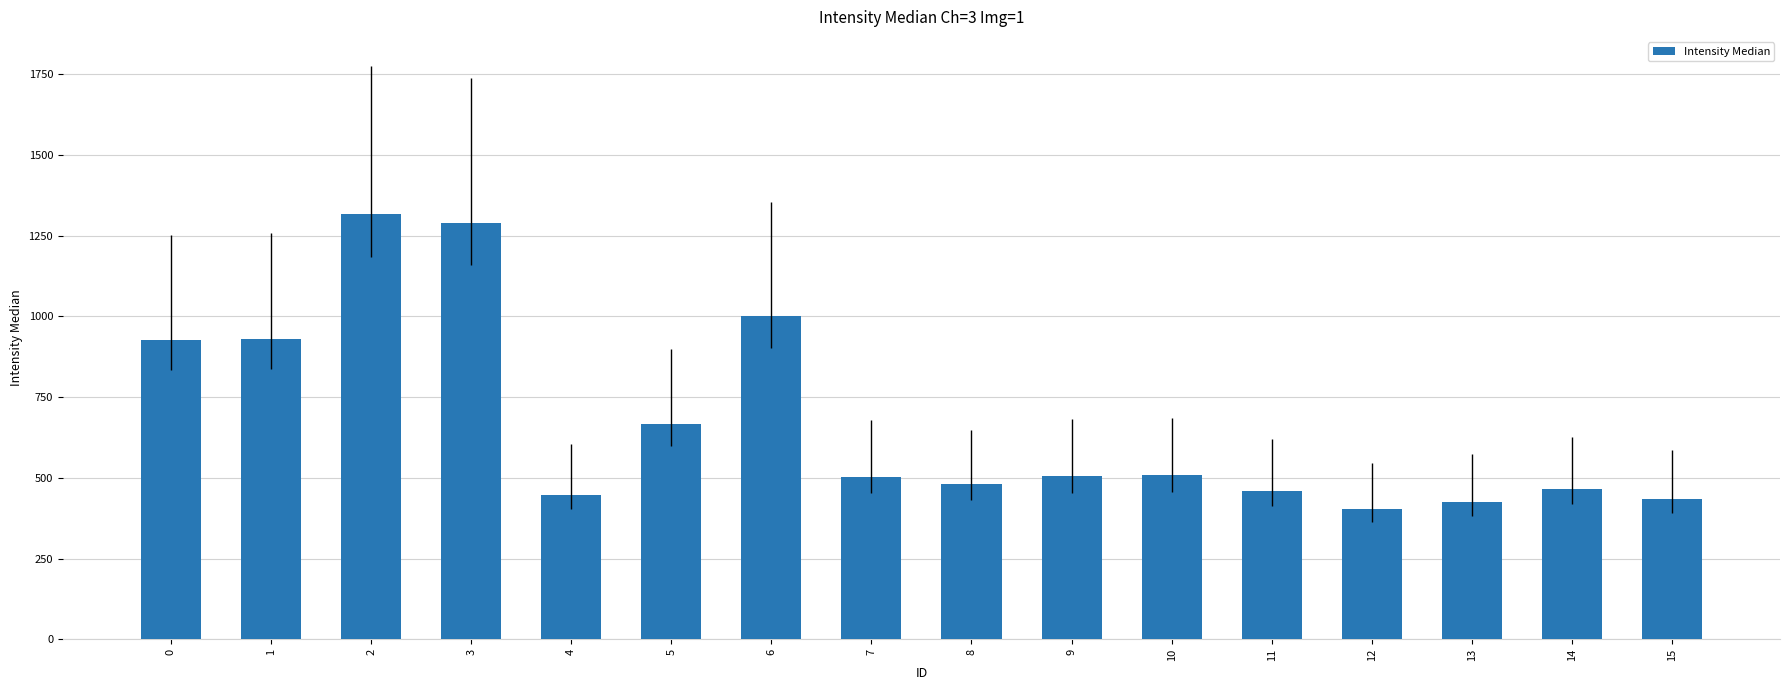

What is the value of the 3rd bar from the left?

1316.0